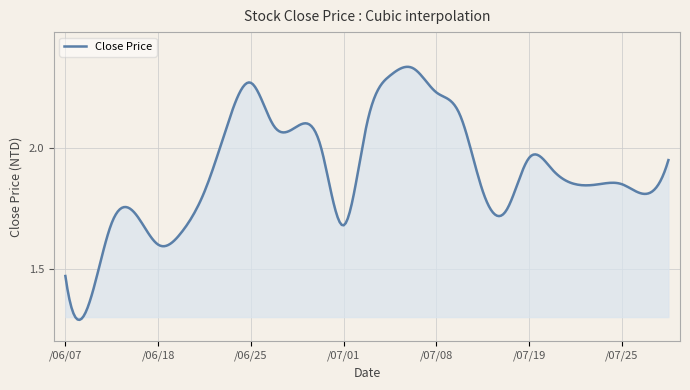

What is the difference between the maximum and minimum values?

1.0